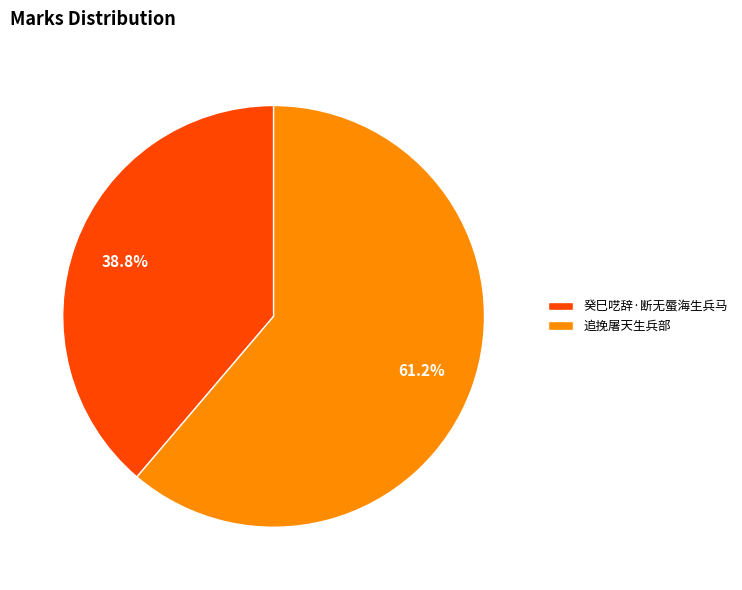

True or false: 追挽屠天生兵部 accounts for 61% of the total.

True